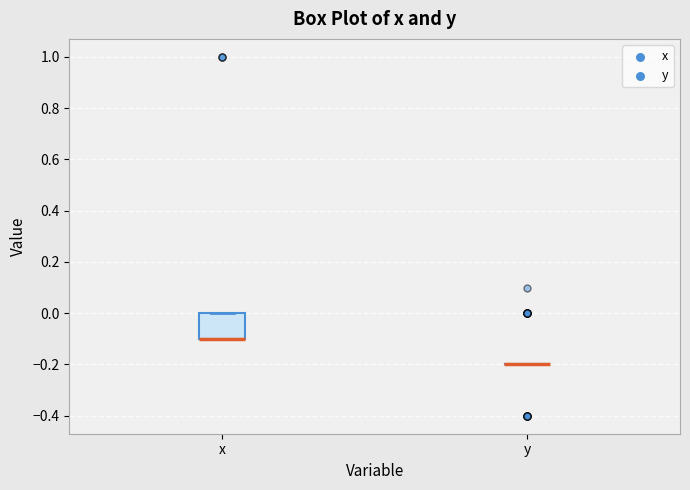

Reading left to right, read every box against the y-axis: the position of its median line, the range the box covers, and the ends of its whiskers. The values are not printed on the chart, so give them approximately, as read against the axis.

x: median -0.1 (drawn on the box's lower edge), box -0.1 to 0.0, whiskers -0.1 to 0.0
y: box collapsed to a line at -0.2, whiskers -0.2 to -0.2